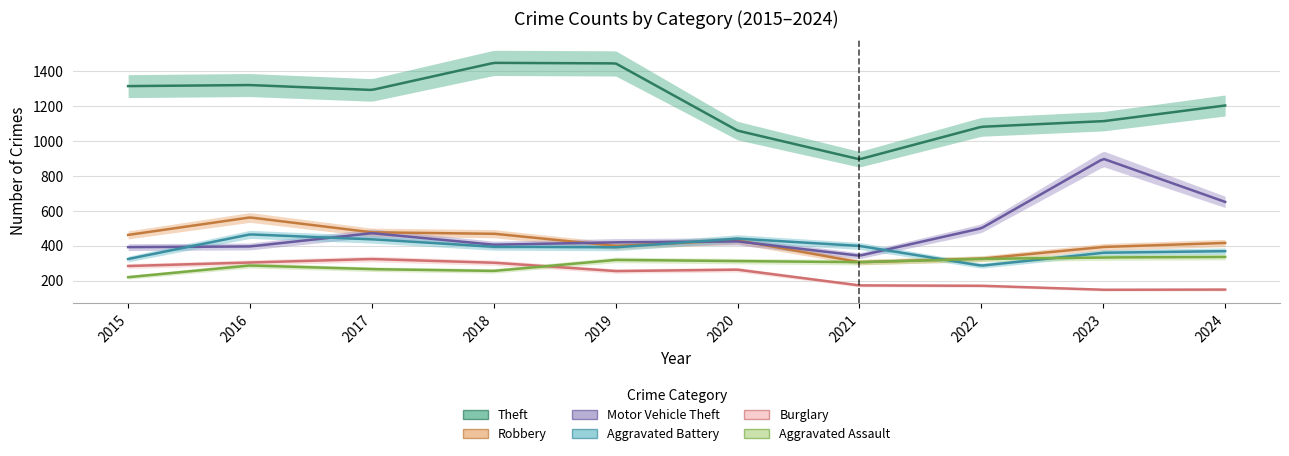

The value of Motor Vehicle Theft at 2022 is 499. True or false?

True